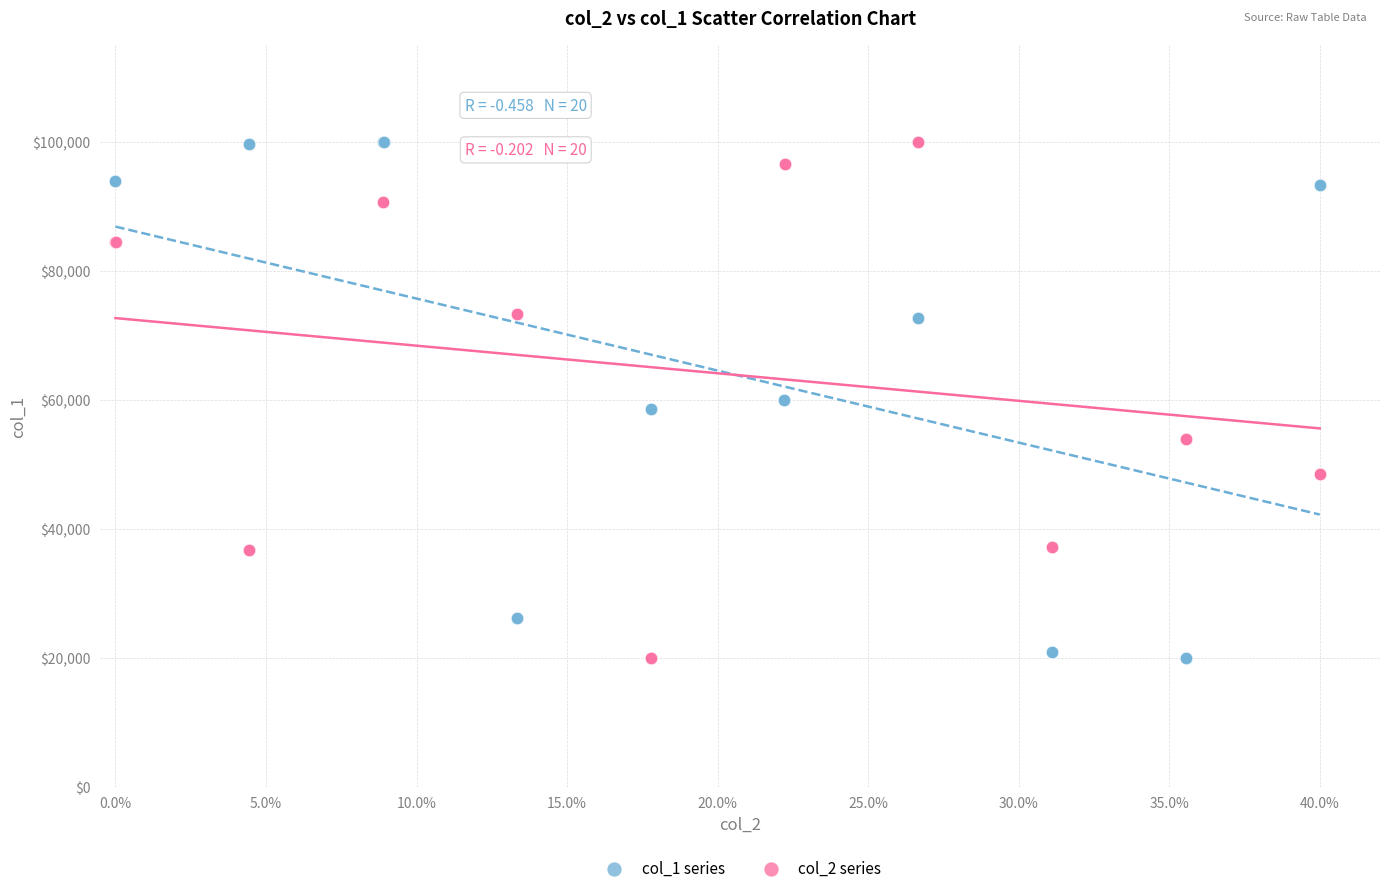

What are all the series names shown in the legend?

col_1 series, col_2 series